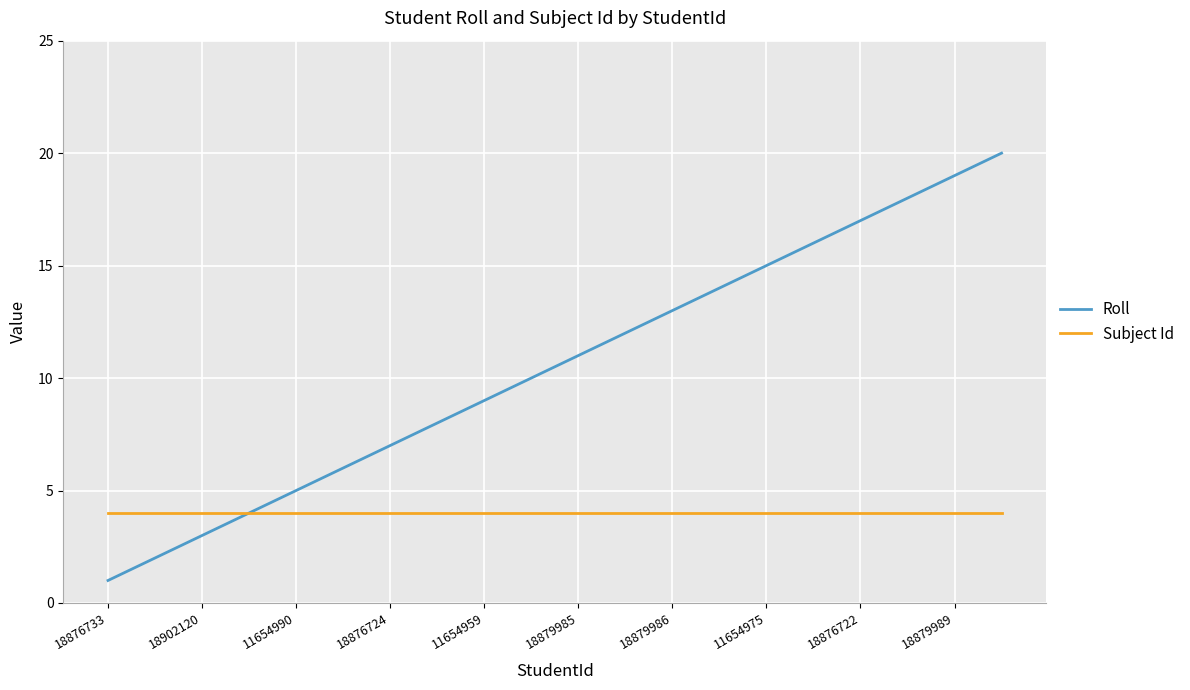

Rank the series by their maximum value, from highest to lowest.

Roll, Subject Id